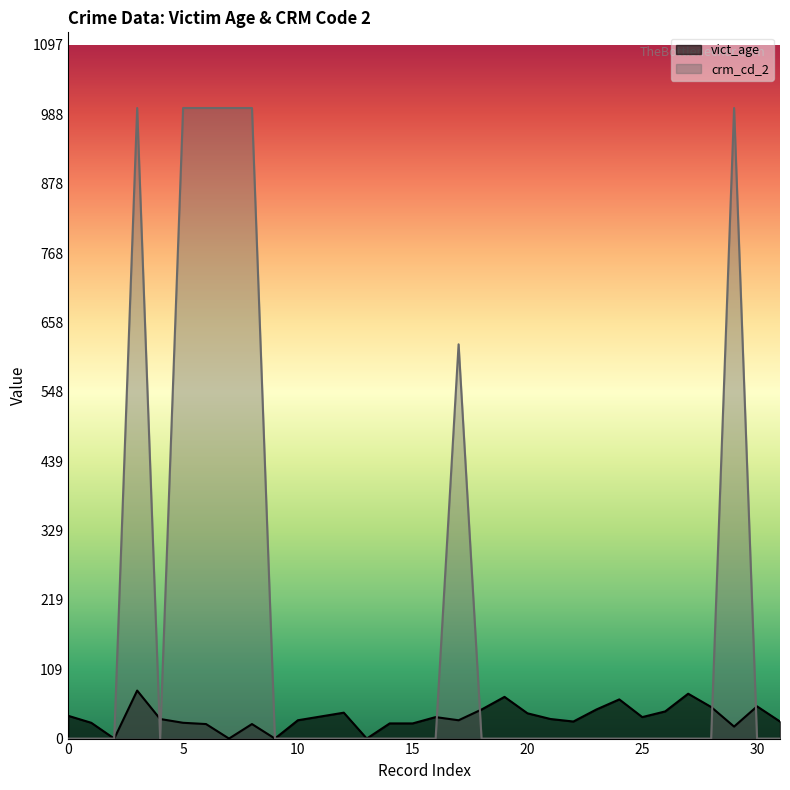

Does the chart have visible grid lines?

No